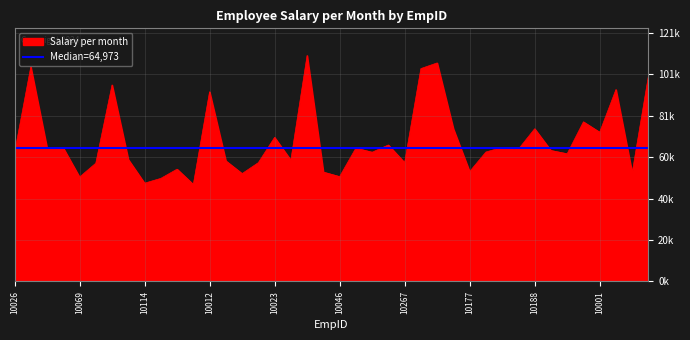

What is the ratio of the value at 10066 to the value at 10194?

0.5